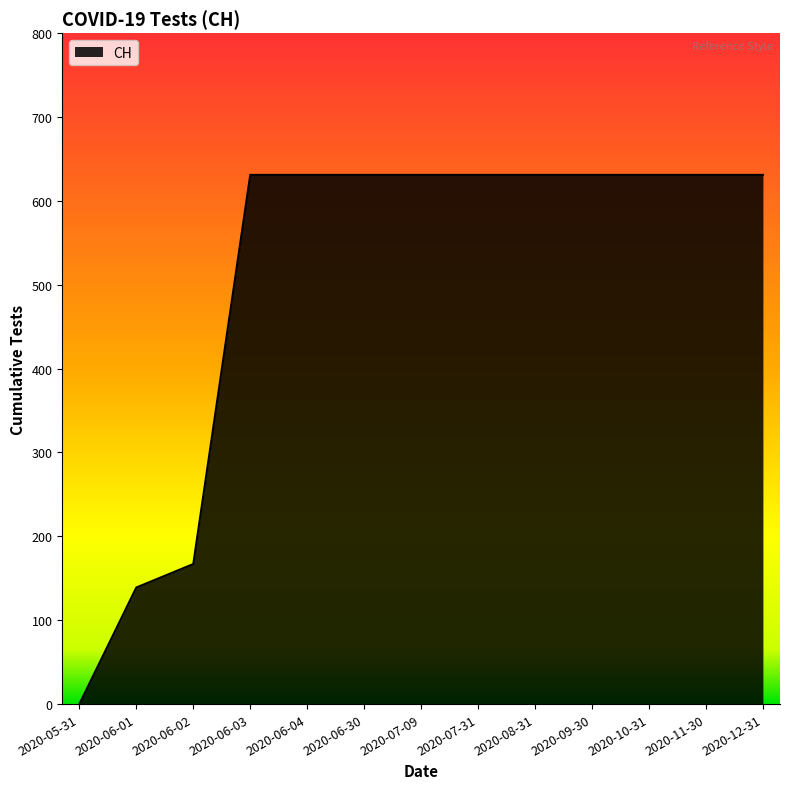

True or false: the data shows 404 at 2020-05-31.

False